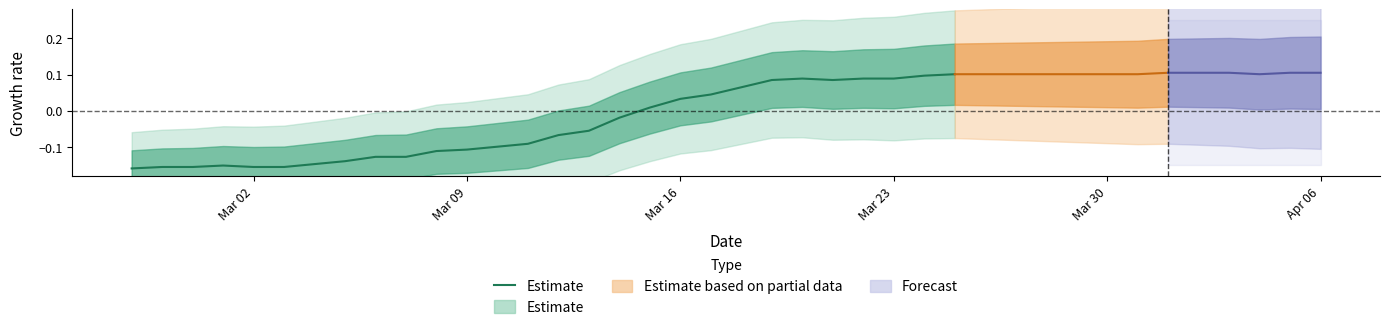

How many lines are shown in the chart?

1